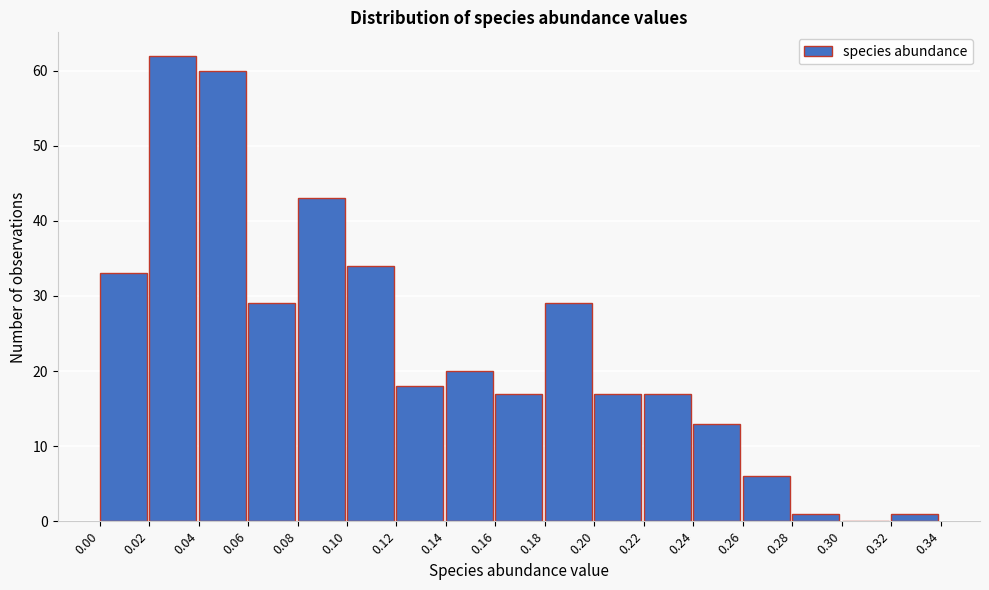

What is the height of the bar covering 0.22 to 0.24 on the x-axis? The values are not printed on the chart, so give them approximately, as read against the axis.

17